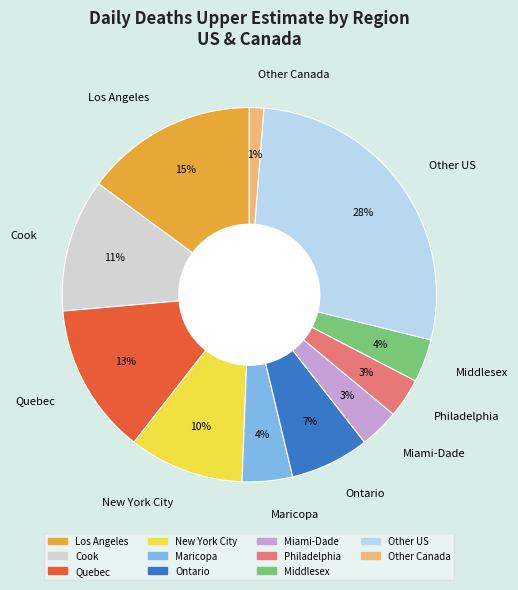

Which category has the smallest portion of the pie?

Other Canada